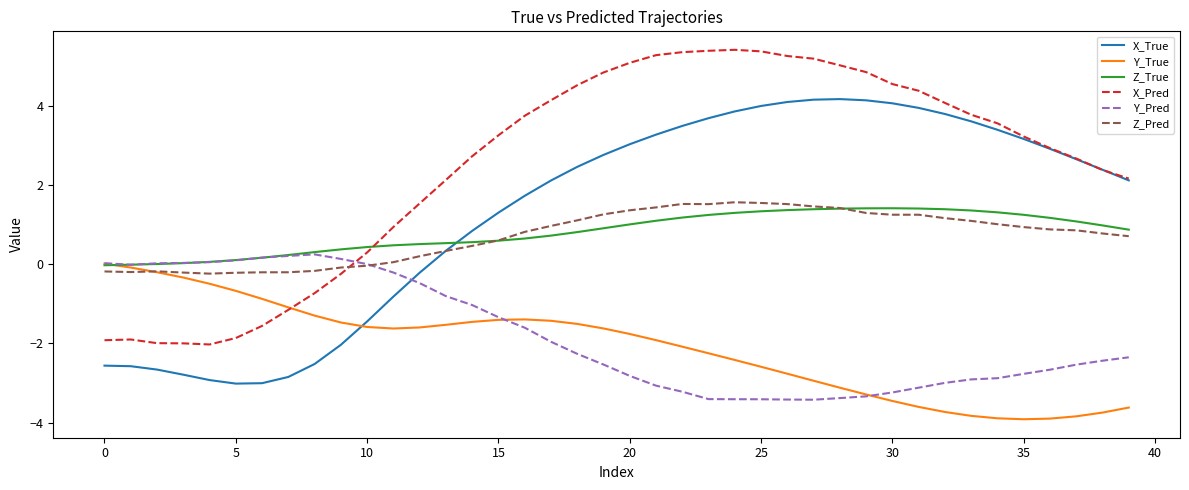

Which series has the largest total across all categories?

X_Pred